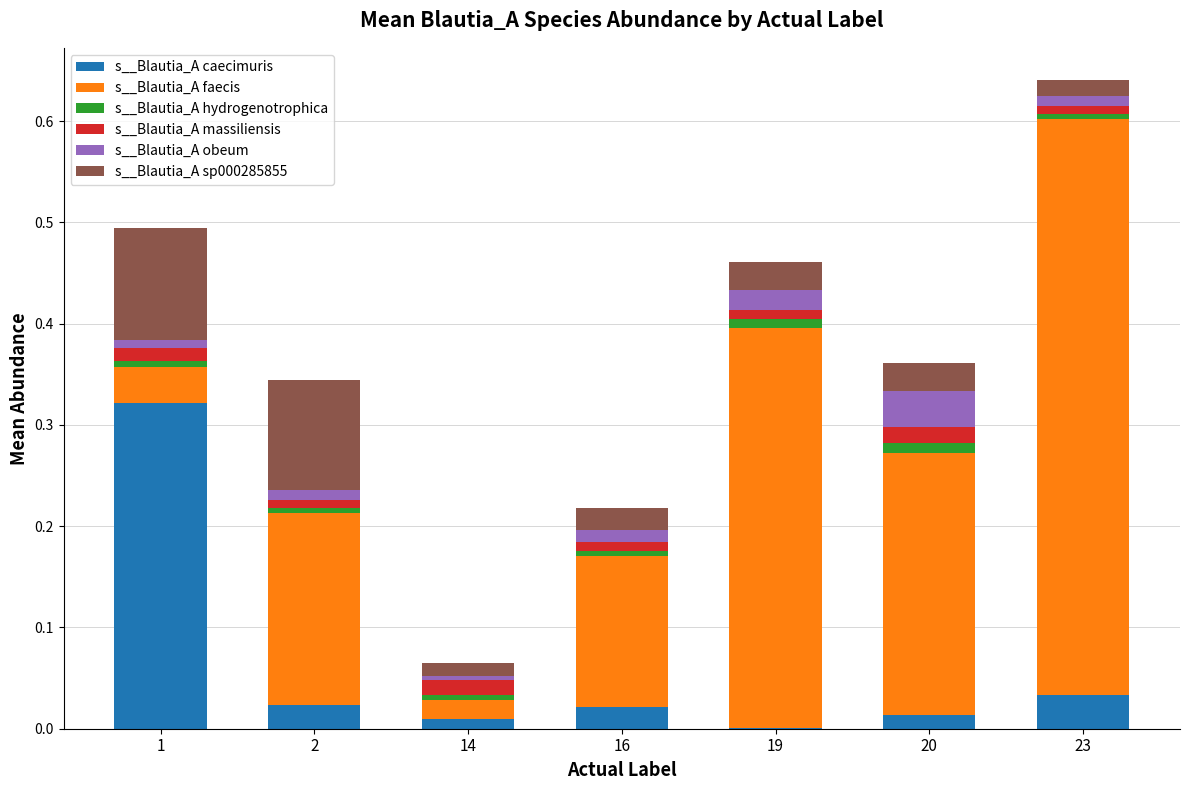

Are the bars grouped side by side (vs. stacked)?

No